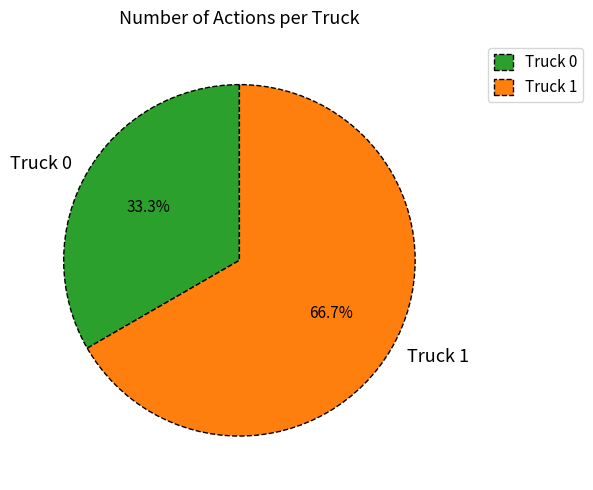

The Truck 0 slice represents 33% of the pie. True or false?

True